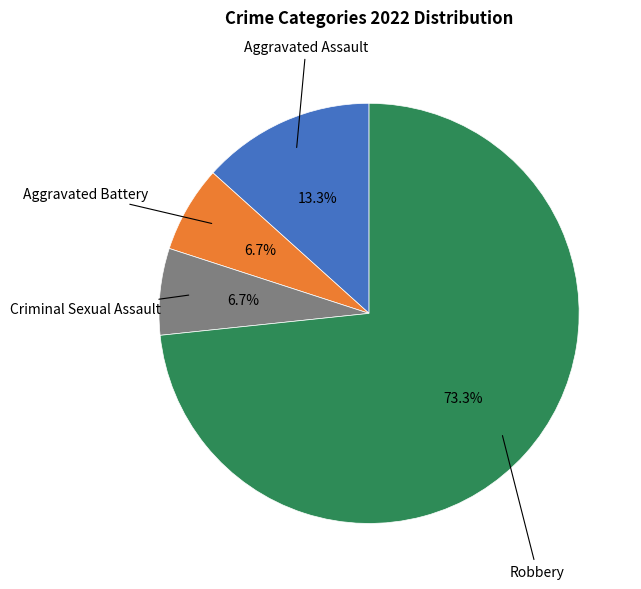

Is there a majority slice in this chart?

Yes